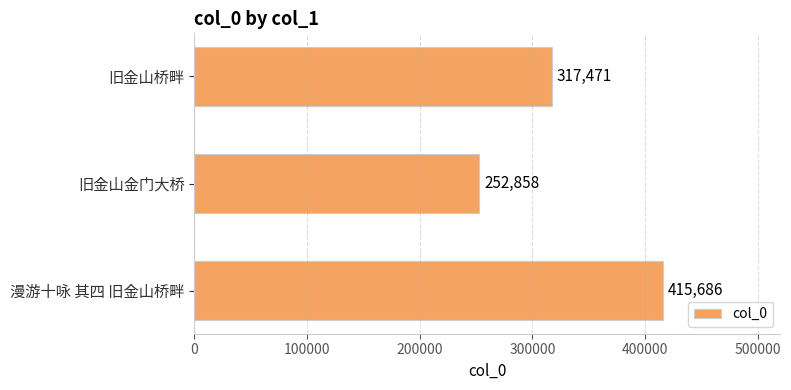

How many categories are shown in the chart?

3